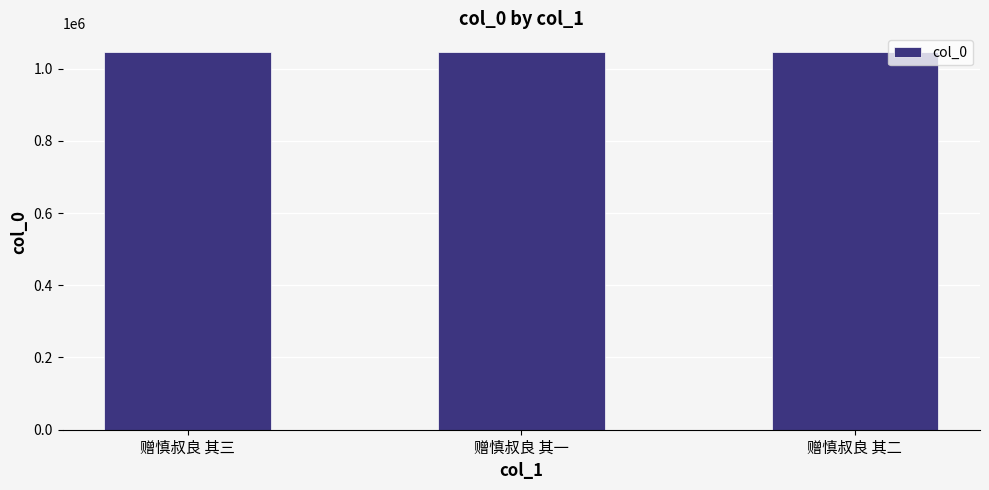

How many bars are there in total?

3